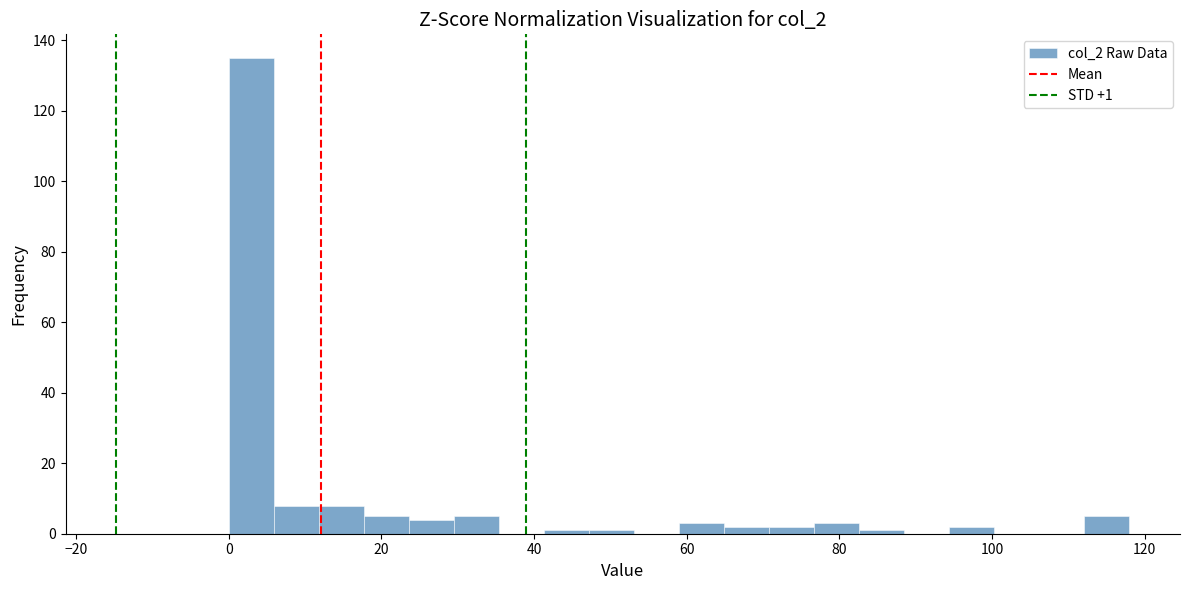

Around what value on the x-axis is the tallest bar? Give the approximate position of its centre, as read against the axis.

2